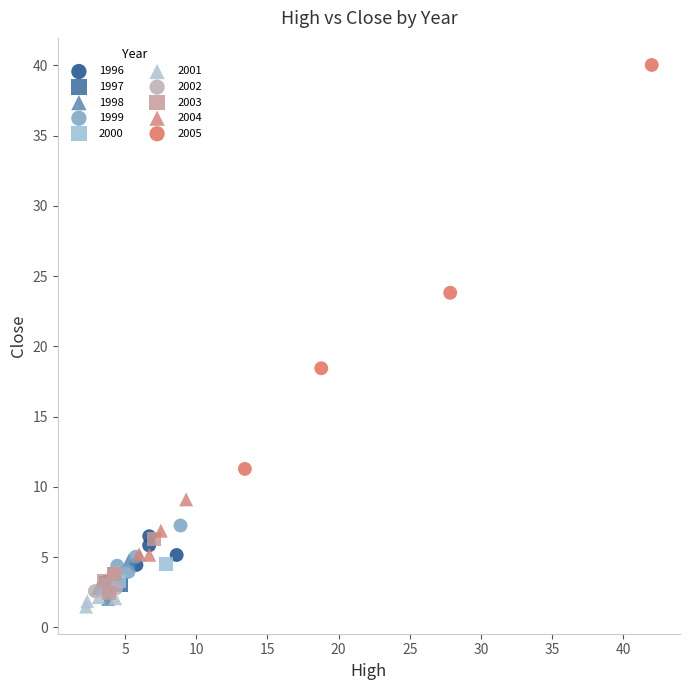

Which series has the widest spread of Y values?

2005